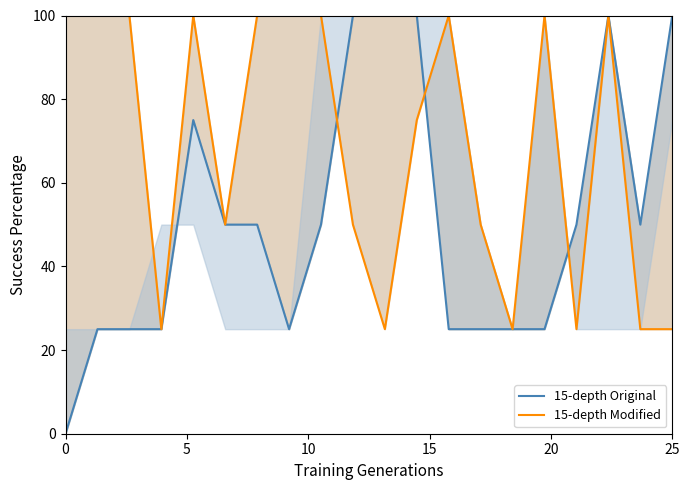

Is it true that 15-depth Original equals 44 at 10?

False